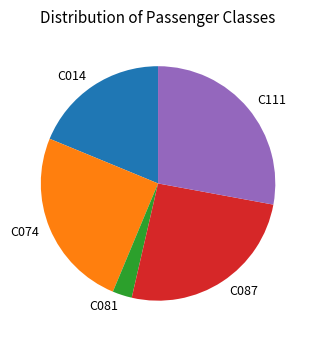

What is the smallest slice in the pie chart?

C081